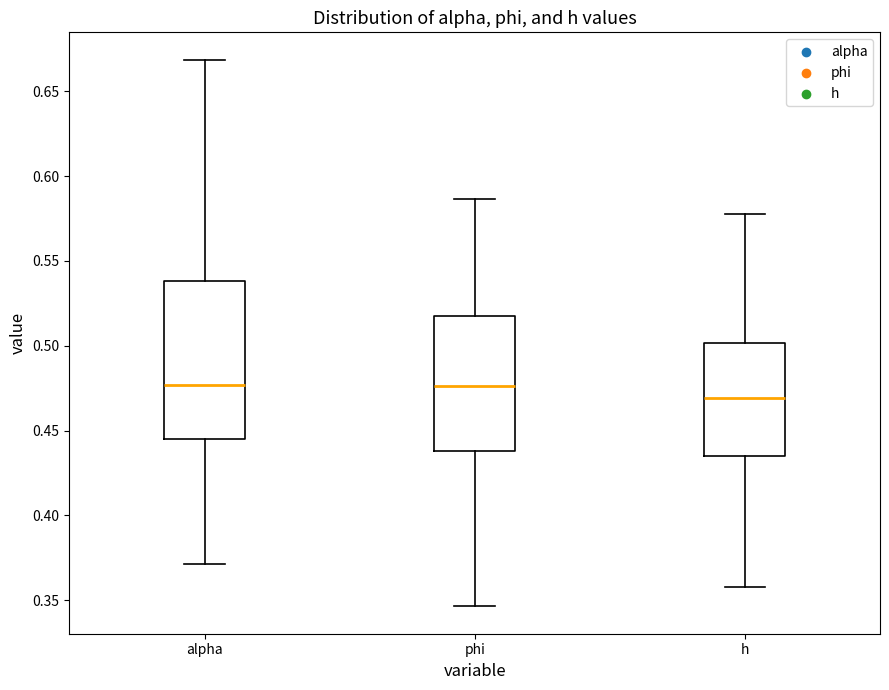

Where is the lower edge of the box for alpha on the y-axis? The values are not printed on the chart, so give them approximately, as read against the axis.

0.445